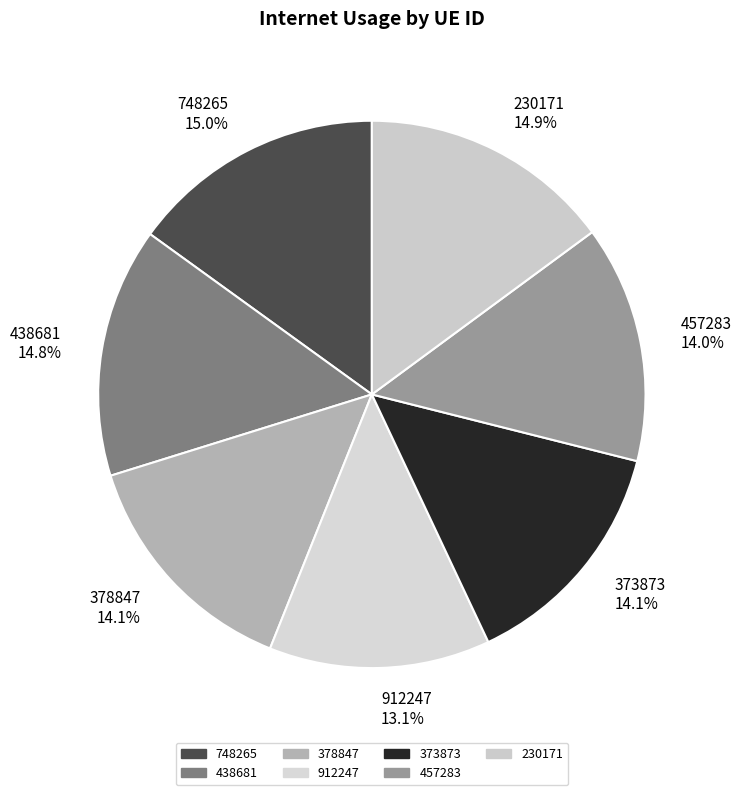

How many segments does this pie chart have?

7